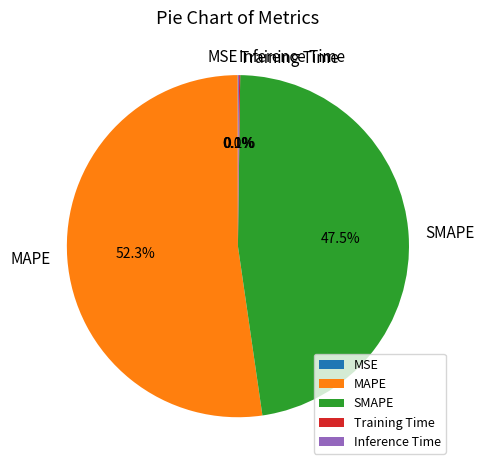

Which category has the biggest portion of the pie?

MAPE